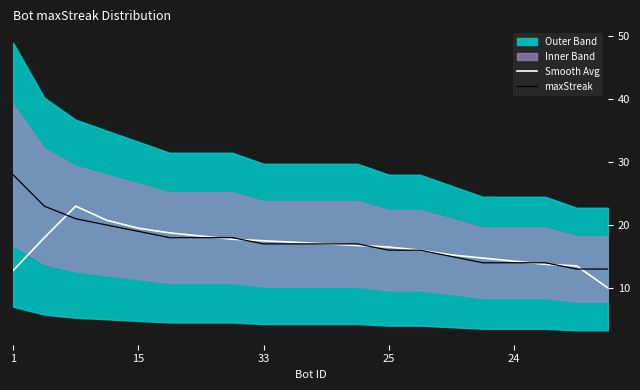

What is the minimum value for Smooth Avg?

10.0